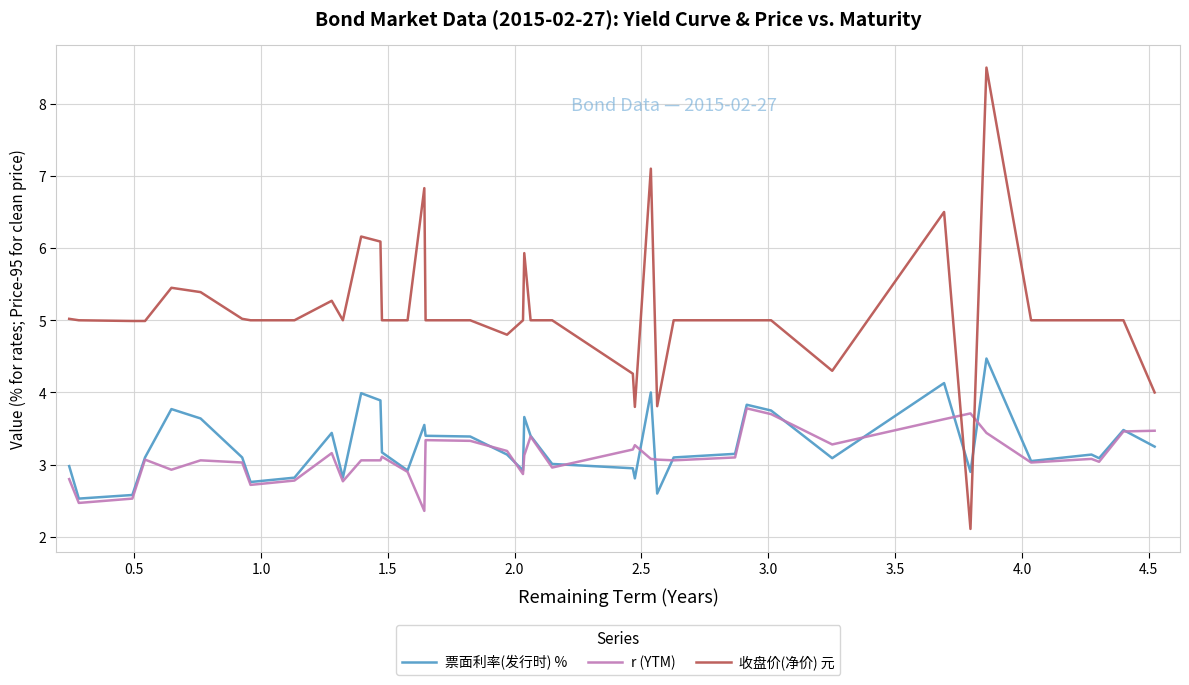

What is the minimum value for 收盘价(净价) 元?

2.1